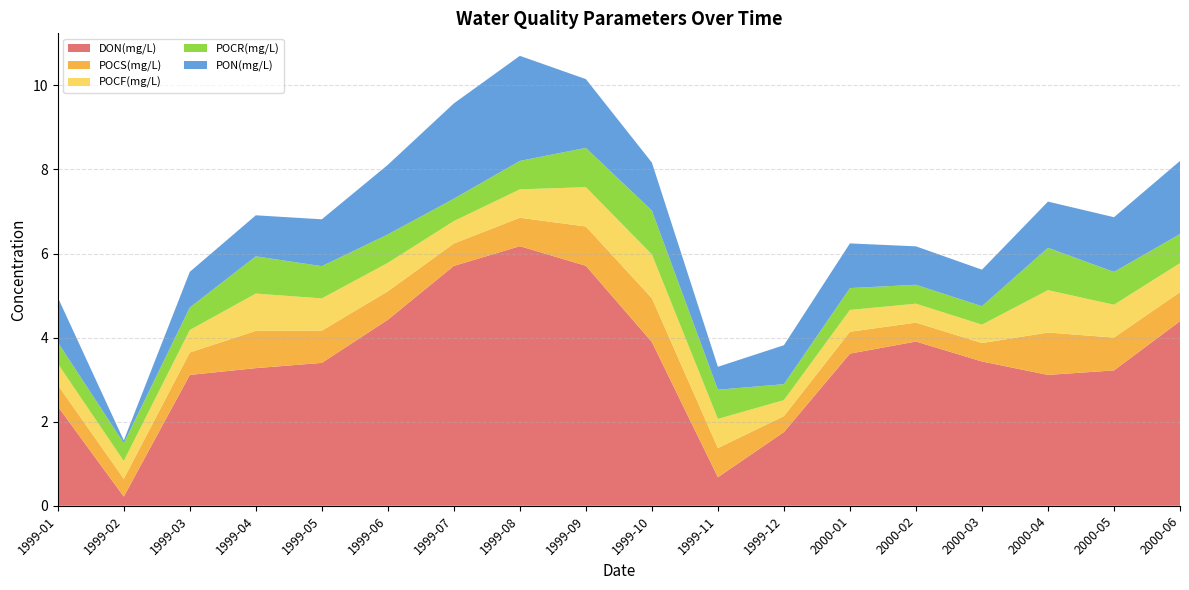

Reading right to left, transcribe all the data shown in this chart.

DON(mg/L): 2000-06=4.4	2000-05=3.2	2000-04=3.1	2000-03=3.4	2000-02=3.9	2000-01=3.6	1999-12=1.8	1999-11=0.7	1999-10=3.9	1999-09=5.7	1999-08=6.2	1999-07=5.7	1999-06=4.4	1999-05=3.4	1999-04=3.3	1999-03=3.1	1999-02=0.2	1999-01=2.4
POCS(mg/L): 2000-06=0.7	2000-05=0.8	2000-04=1.0	2000-03=0.4	2000-02=0.5	2000-01=0.5	1999-12=0.4	1999-11=0.7	1999-10=1.0	1999-09=0.9	1999-08=0.7	1999-07=0.5	1999-06=0.7	1999-05=0.8	1999-04=0.9	1999-03=0.5	1999-02=0.4	1999-01=0.5
POCF(mg/L): 2000-06=0.7	2000-05=0.8	2000-04=1.0	2000-03=0.4	2000-02=0.5	2000-01=0.5	1999-12=0.4	1999-11=0.7	1999-10=1.0	1999-09=0.9	1999-08=0.7	1999-07=0.5	1999-06=0.7	1999-05=0.8	1999-04=0.9	1999-03=0.5	1999-02=0.4	1999-01=0.5
POCR(mg/L): 2000-06=0.7	2000-05=0.8	2000-04=1.0	2000-03=0.4	2000-02=0.5	2000-01=0.5	1999-12=0.4	1999-11=0.7	1999-10=1.0	1999-09=0.9	1999-08=0.7	1999-07=0.5	1999-06=0.7	1999-05=0.8	1999-04=0.9	1999-03=0.5	1999-02=0.4	1999-01=0.5
PON(mg/L): 2000-06=1.7	2000-05=1.3	2000-04=1.1	2000-03=0.9	2000-02=0.9	2000-01=1.1	1999-12=0.9	1999-11=0.5	1999-10=1.1	1999-09=1.6	1999-08=2.5	1999-07=2.3	1999-06=1.7	1999-05=1.1	1999-04=1.0	1999-03=0.8	1999-02=0.1	1999-01=1.1